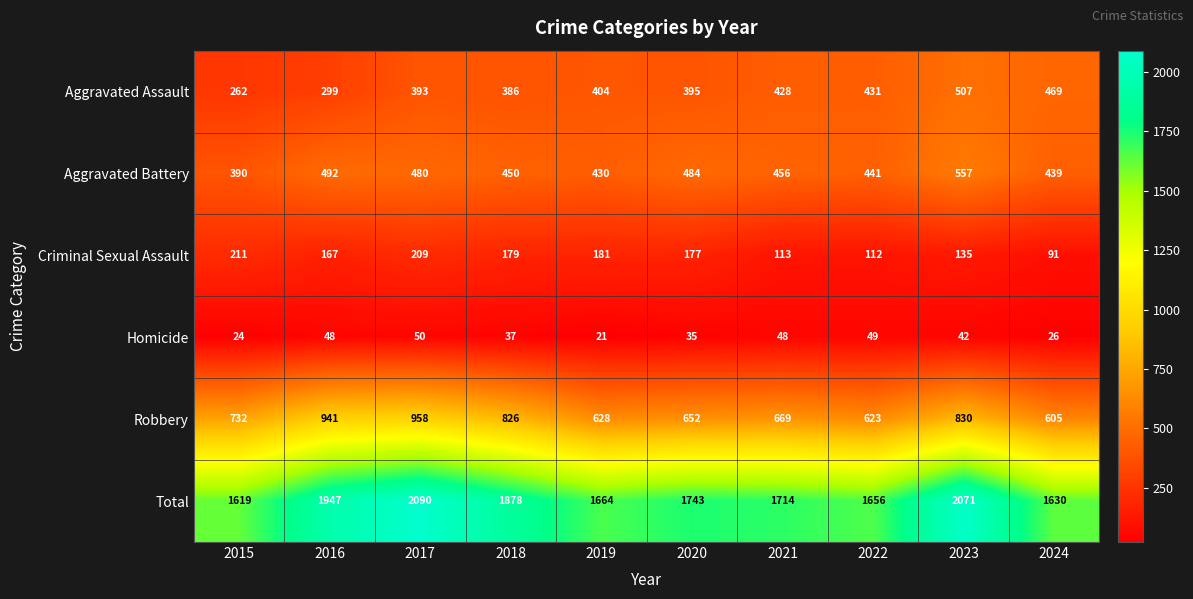

Where does the Total series first go above 1743?

2016